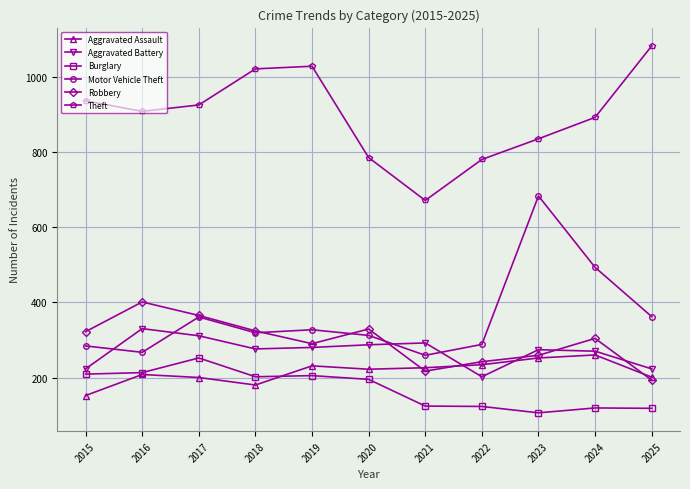

At which category does the chart reach its peak across all series?

2025